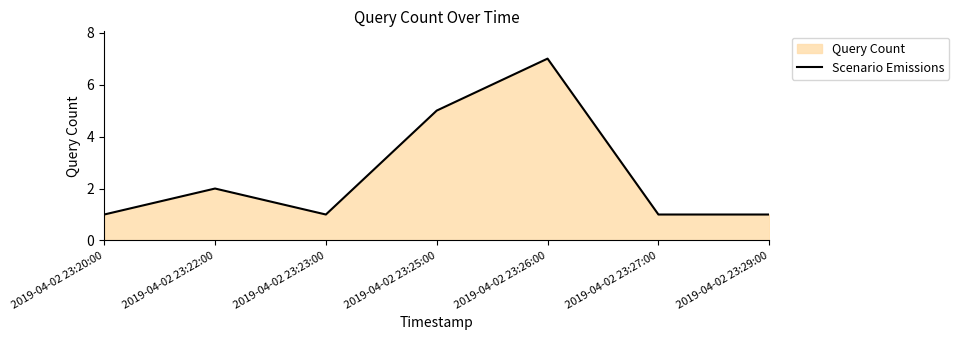

True or false: the data shows 2 at 2019-04-02 23:22:00.

True